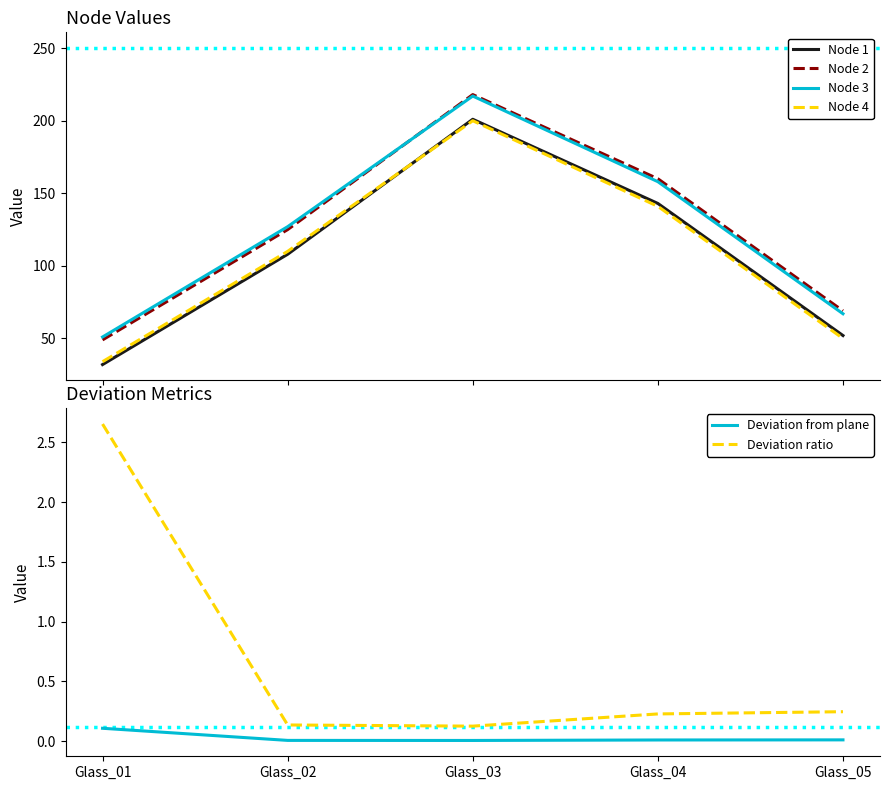

True or false: Node 1 has a value of 204.4 at Glass_04.

False